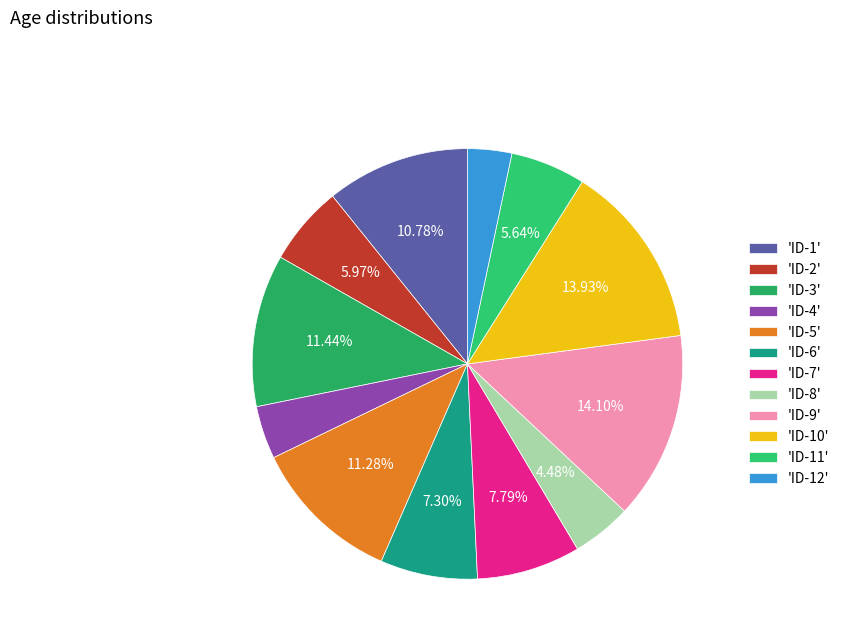

Count the number of slices in the pie.

12